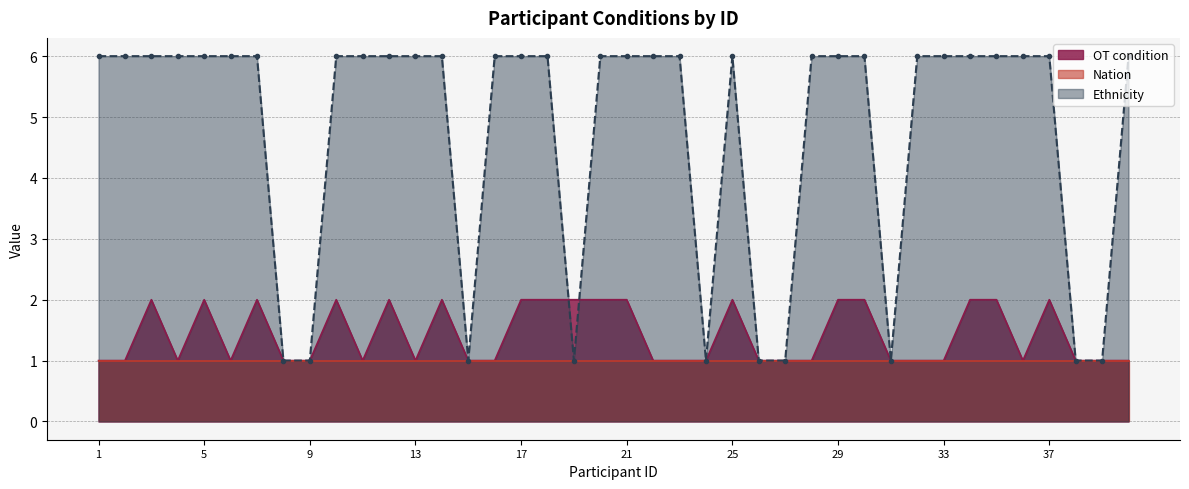

Which has a higher value, 14 or 33?

14